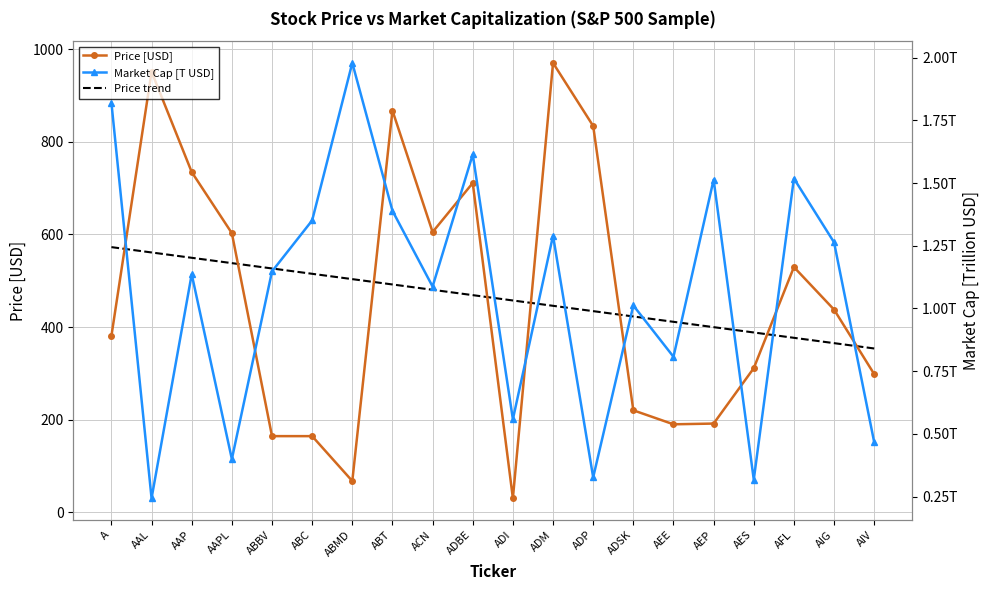

What is the label of the 15th point from the right?

ABC